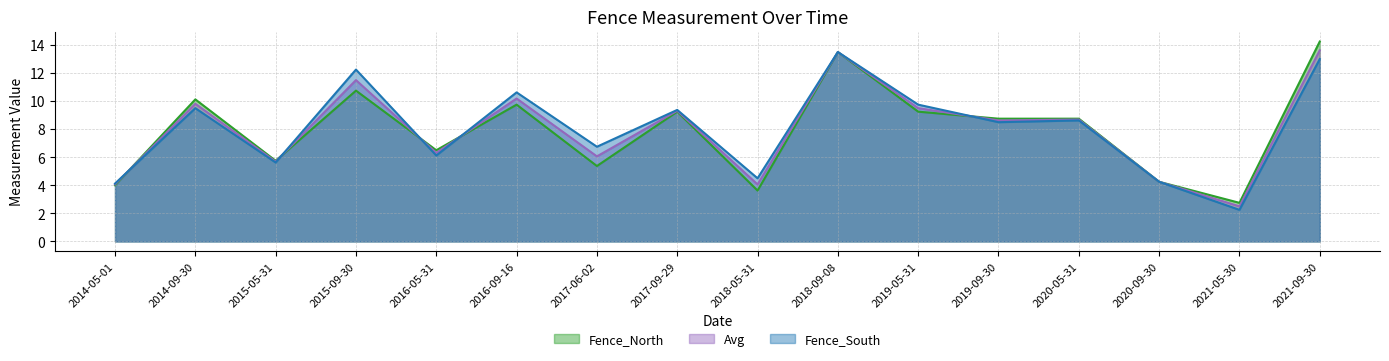

List the labels in order of Fence_North value, largest first.

2021-09-30, 2018-09-08, 2015-09-30, 2014-09-30, 2016-09-16, 2017-09-29, 2019-05-31, 2019-09-30, 2020-05-31, 2016-05-31, 2015-05-31, 2017-06-02, 2020-09-30, 2014-05-01, 2018-05-31, 2021-05-30